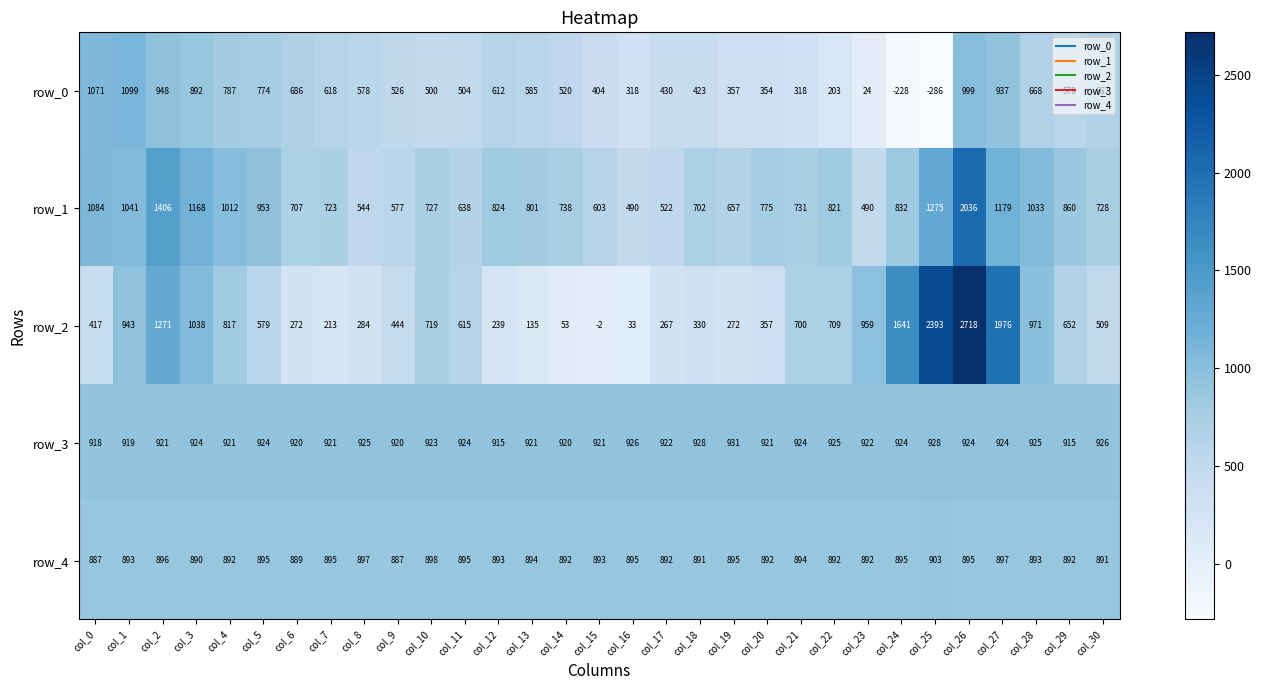

Reading left to right, transcribe all the data shown in this chart.

row_0: 1071	1099	948	892	787	774	686	618	578	526	500	504	612	585	520	404	318	430	423	357	354	318	203	24	-228	-286	999	937	668	579	667
row_1: 1084	1041	1406	1168	1012	953	707	723	544	577	727	638	824	801	738	603	490	522	702	657	775	731	821	490	832	1275	2036	1179	1033	860	728
row_2: 417	943	1271	1038	817	579	272	213	284	444	719	615	239	135	53	-2	33	267	330	272	357	700	709	959	1641	2393	2718	1976	971	652	509
row_3: 918	919	921	924	921	924	920	921	925	920	923	924	915	921	920	921	926	922	928	931	921	924	925	922	924	928	924	924	925	915	926
row_4: 887	893	896	890	892	895	889	895	897	887	898	895	893	894	892	893	895	892	891	895	892	894	892	892	895	903	895	897	893	892	891